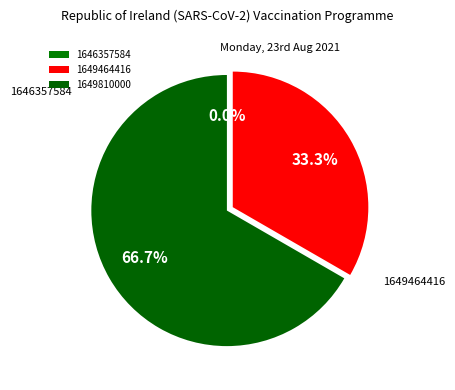

Rank the categories by value from highest to lowest.

1649810000, 1649464416, 1646357584